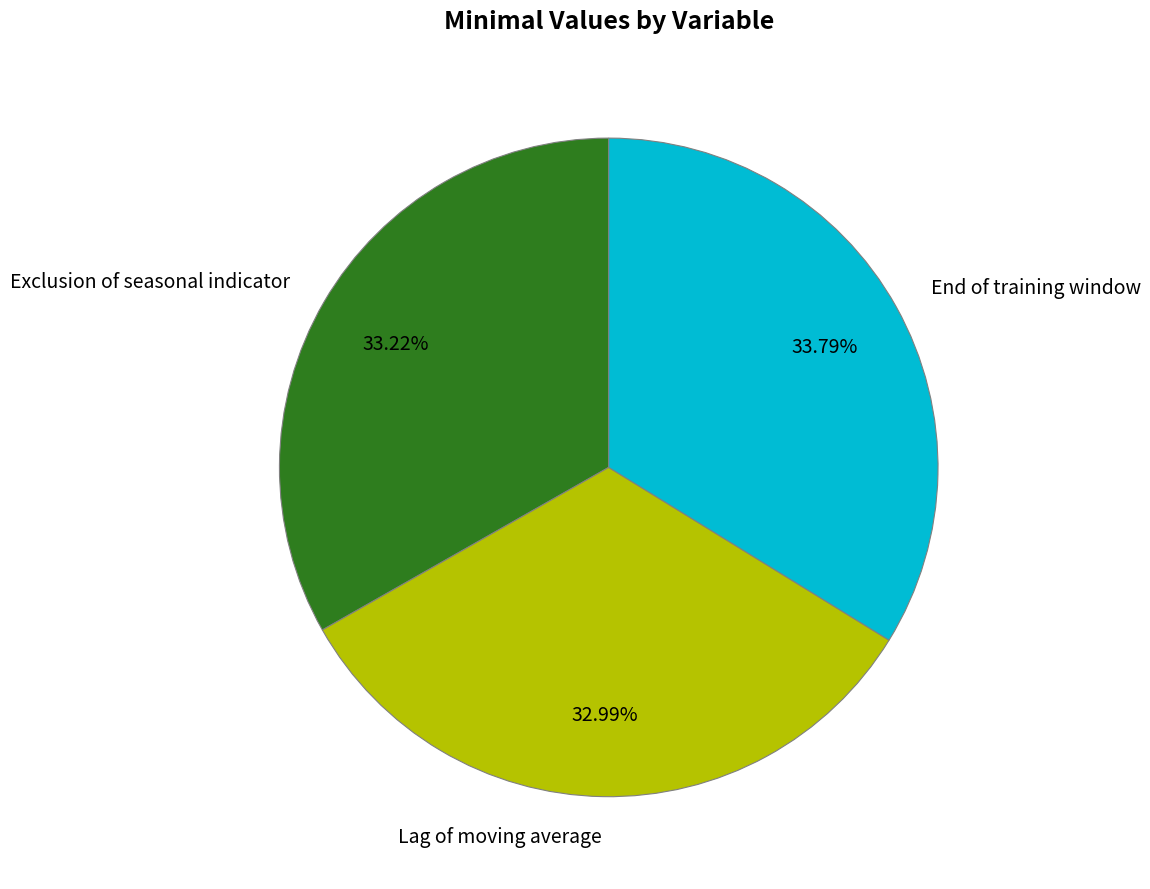

Does Lag of moving average represent more than half of the total?

No